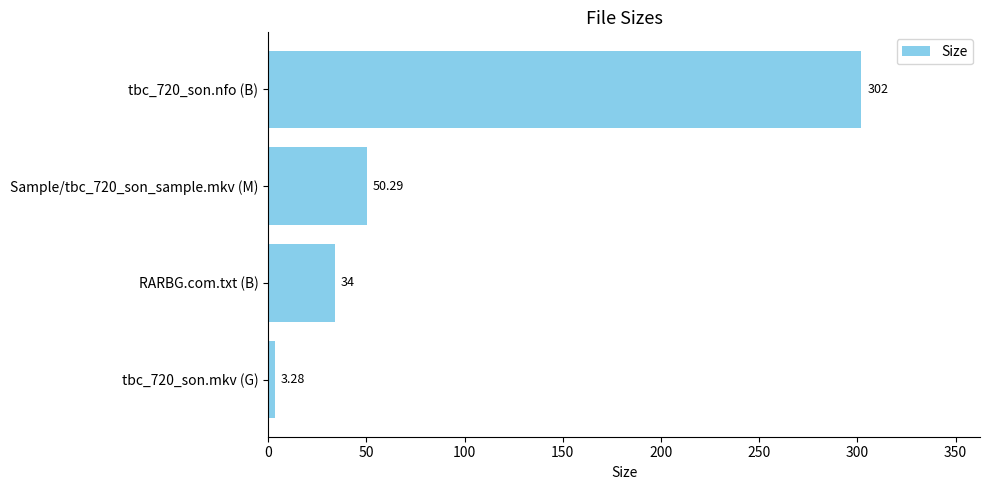

List the labels in order of value, smallest first.

tbc_720_son.mkv (G), RARBG.com.txt (B), Sample/tbc_720_son_sample.mkv (M), tbc_720_son.nfo (B)